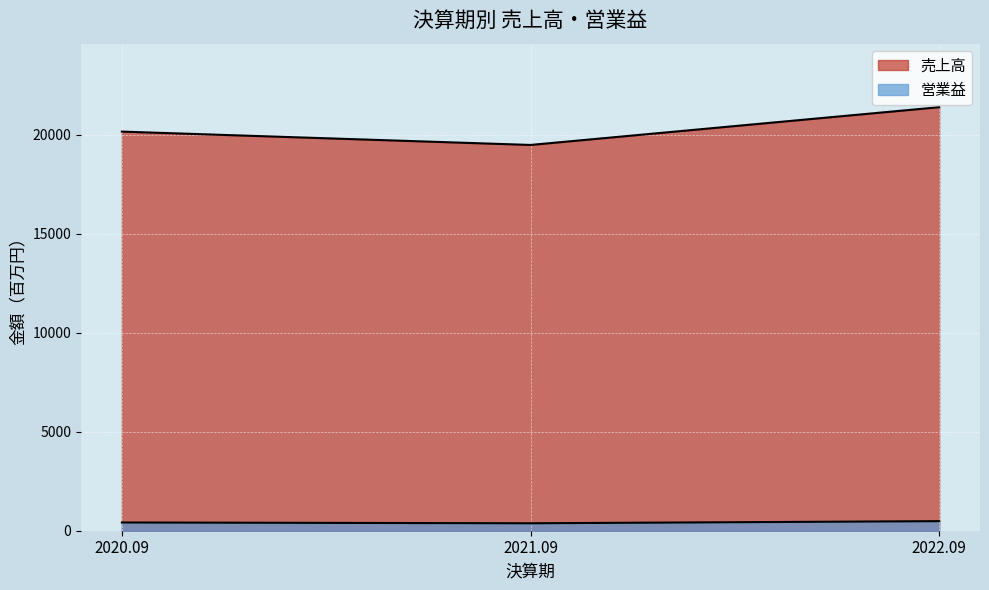

What is the label of the 2nd point from the right?

2021.09